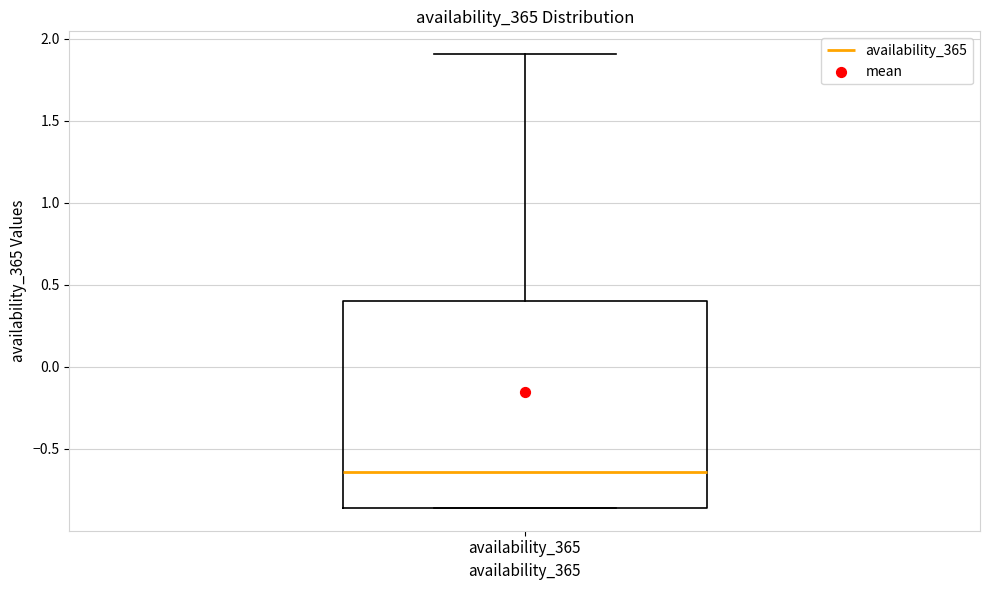

Read this box plot against the y-axis: the position of the median line, the range covered by the box, and the ends of both whiskers. The values are not printed on the chart, so give them approximately, as read against the axis.

median -0.65, box -0.85 to 0.40, whiskers -0.85 to 1.90